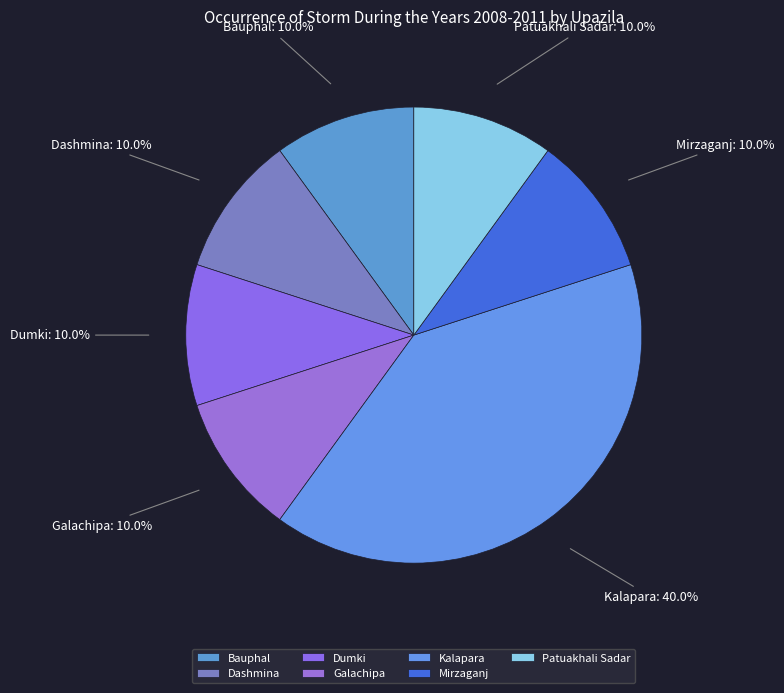

The Kalapara slice represents 40% of the pie. True or false?

True